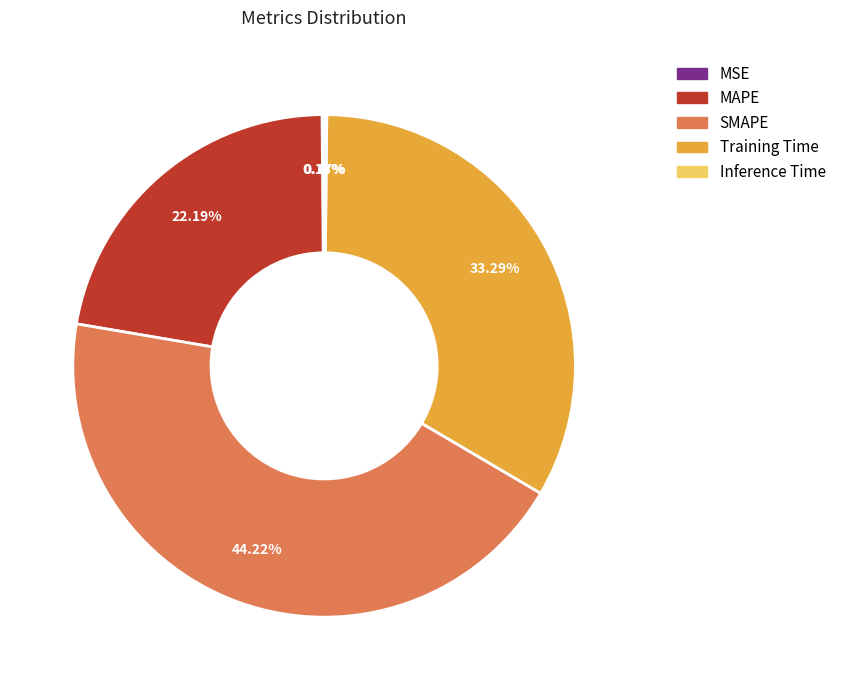

Which category has the biggest portion of the pie?

SMAPE